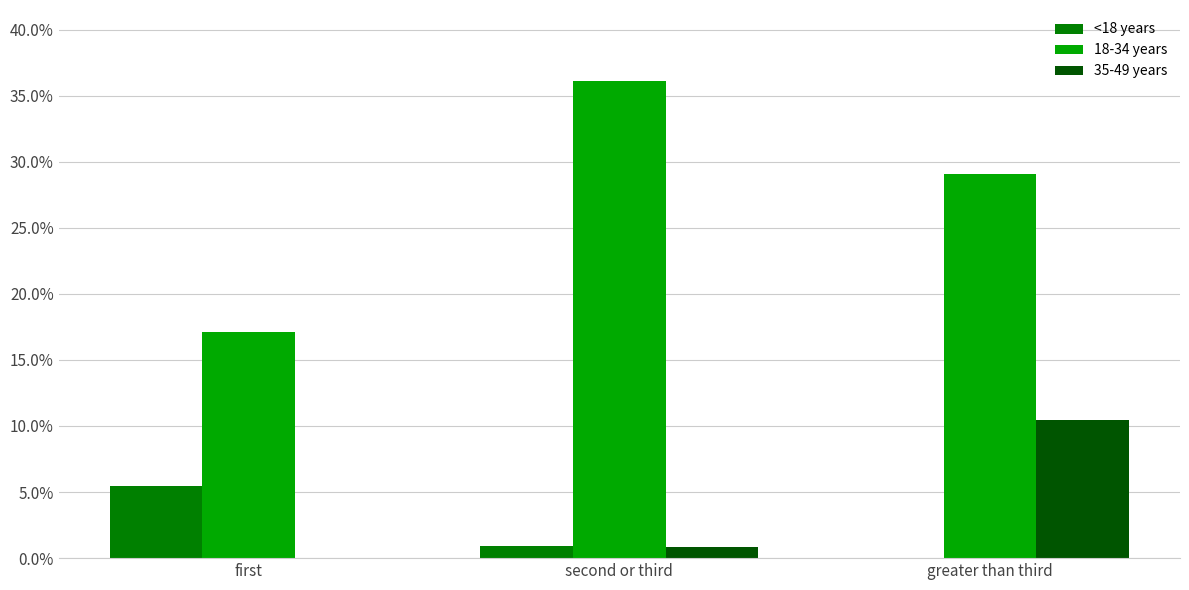

The value of 35-49 years at first is 0.0. True or false?

True